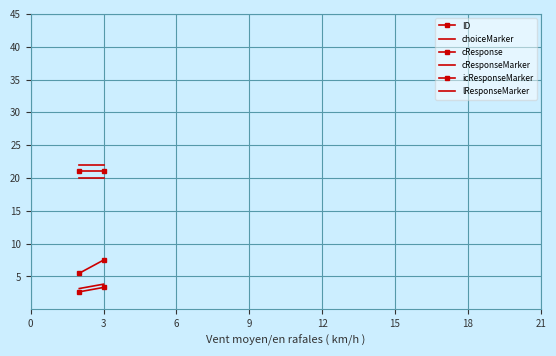

How many lines are shown in the chart?

6